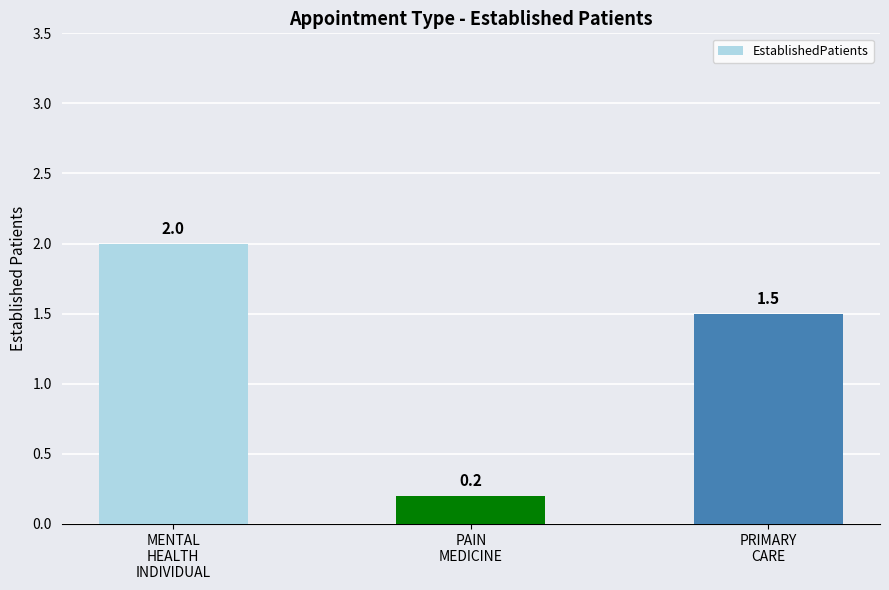

How many series are shown in this chart?

1